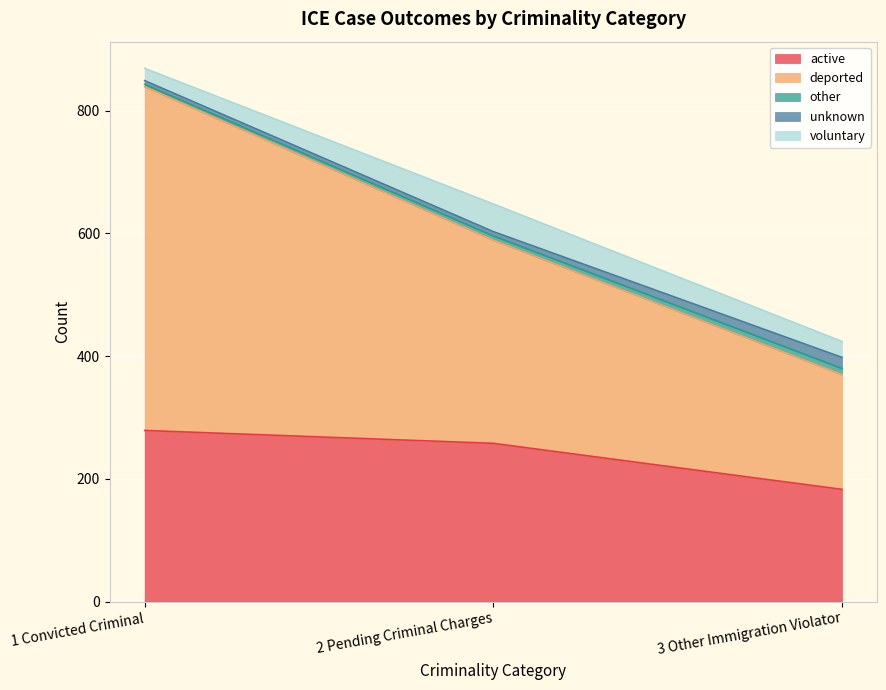

What is the total value across all series at 1 Convicted Criminal?

869